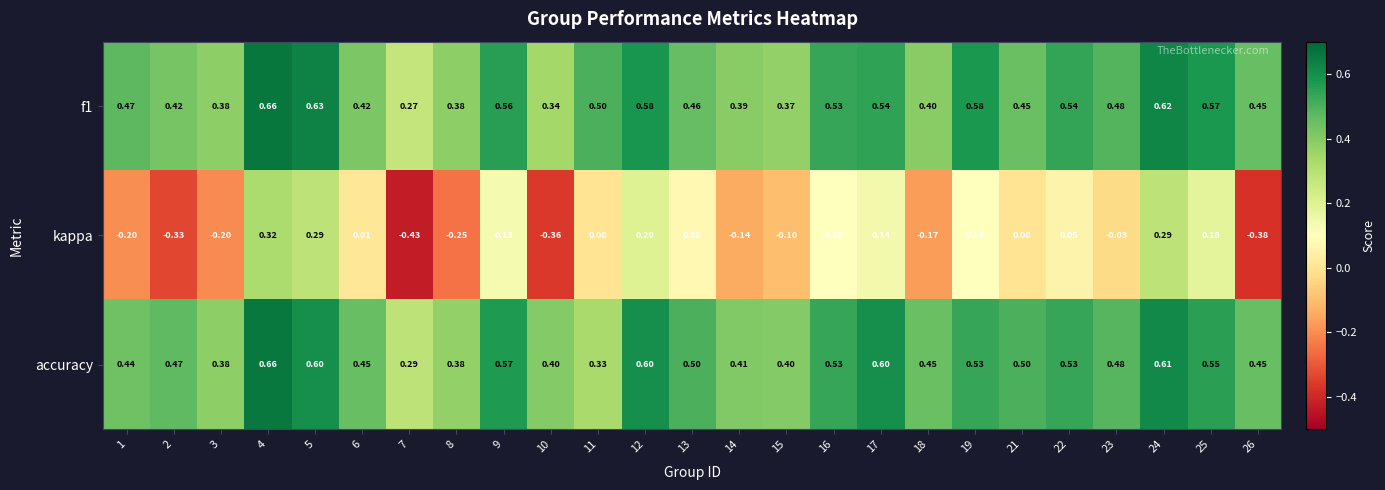

Between 8 and 25, which series saw the biggest shift?

kappa